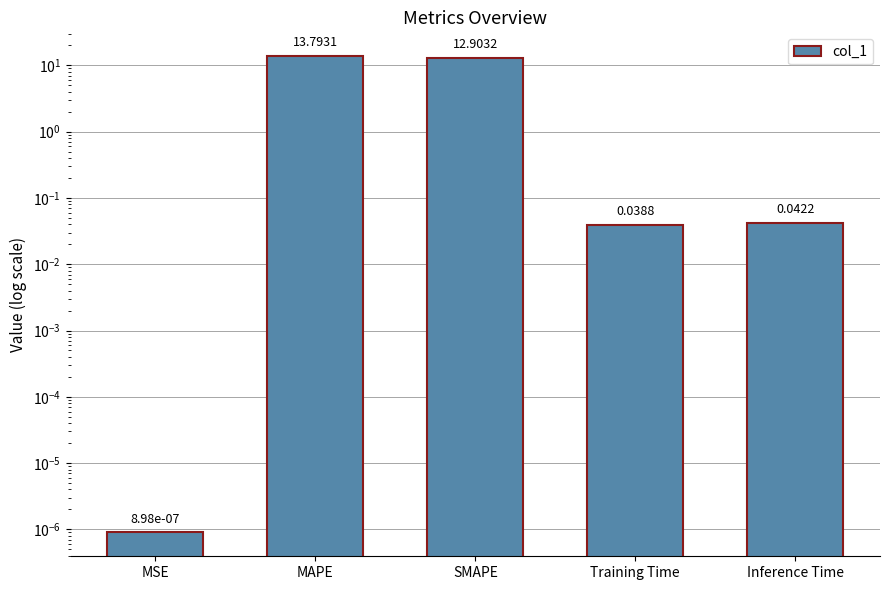

Is it true that the value at Training Time is 0.0?

True